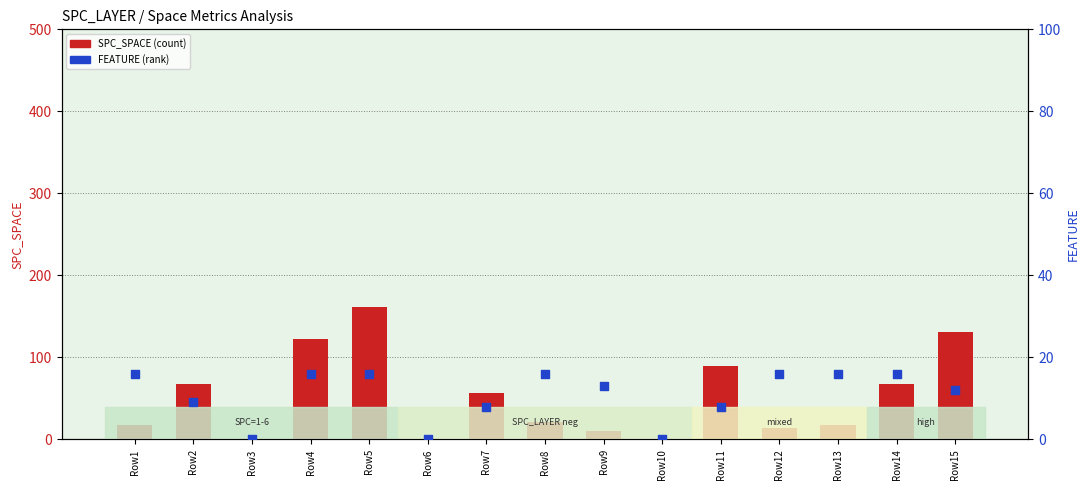

Which series reaches the maximum Y coordinate?

SPC_SPACE